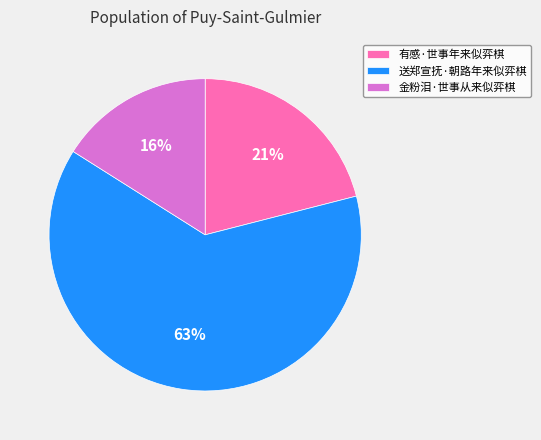

What is the majority slice?

送郑宣抚·朝路年来似弈棋